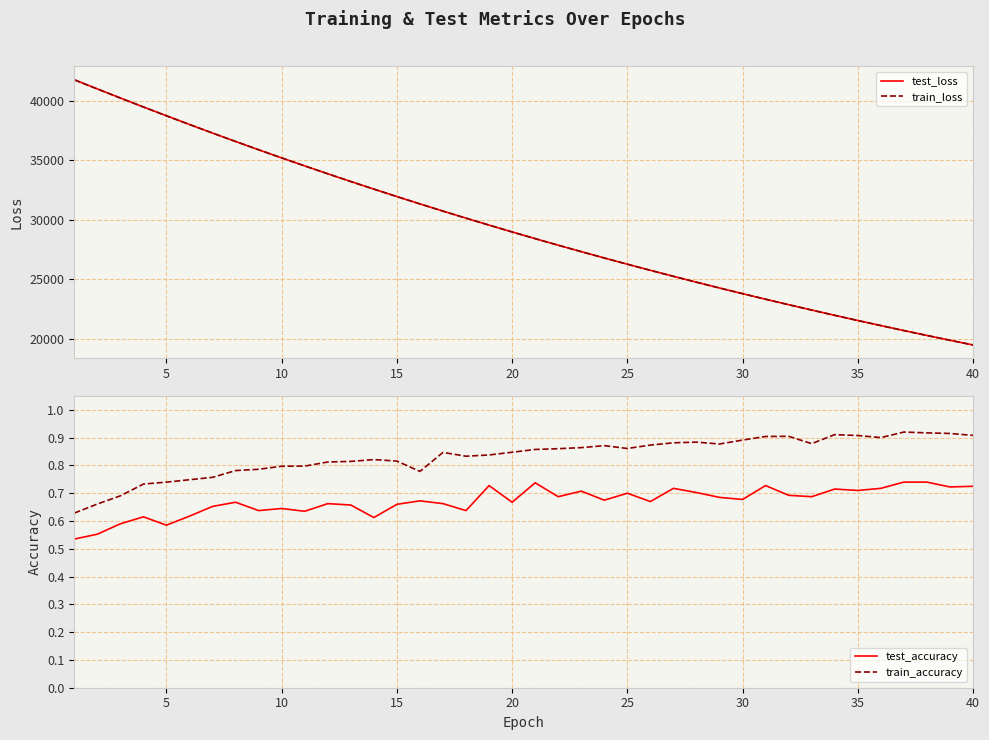

True or false: test_accuracy and train_accuracy intersect in this chart.

False